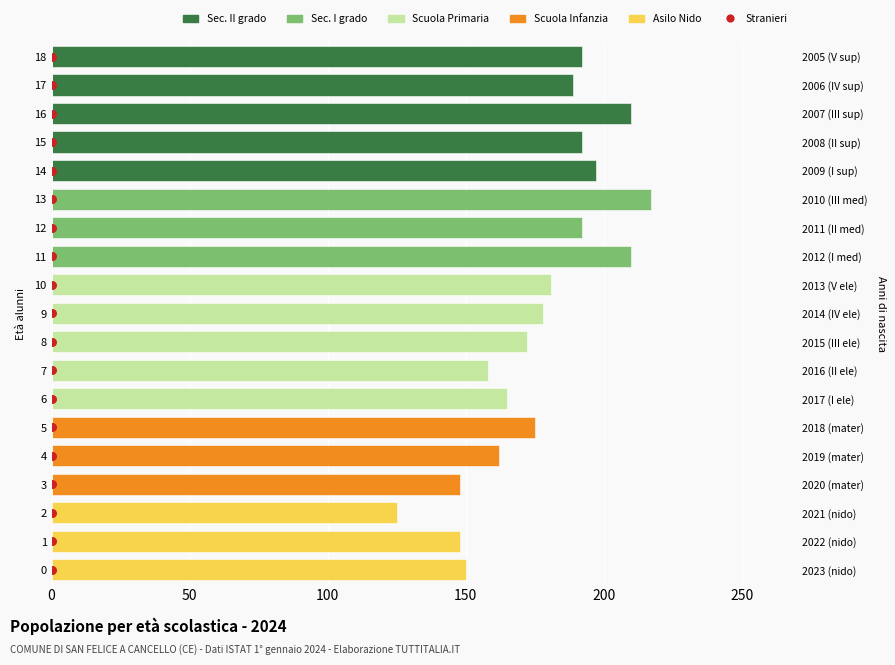

Is the value of Scuola Infanzia at 150 greater than the value of Stranieri at 12?

Yes